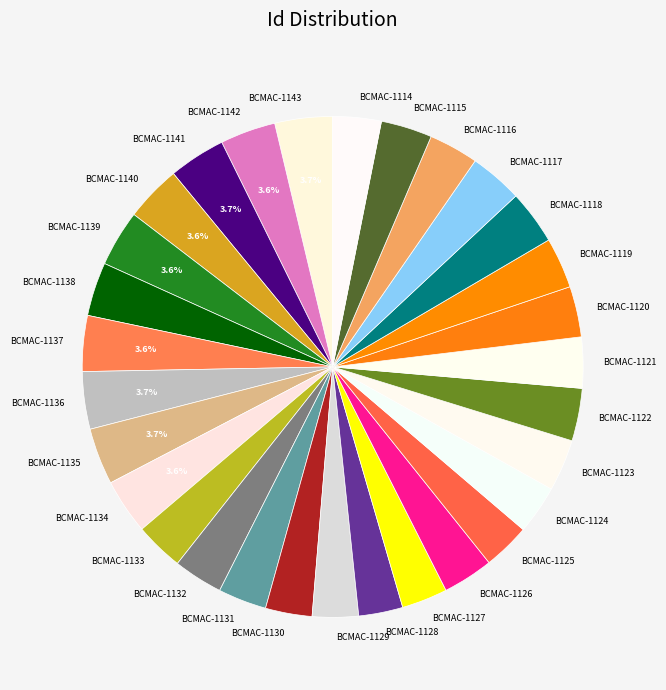

To the nearest percent, what percentage of the pie is BCMAC-1115?

3%